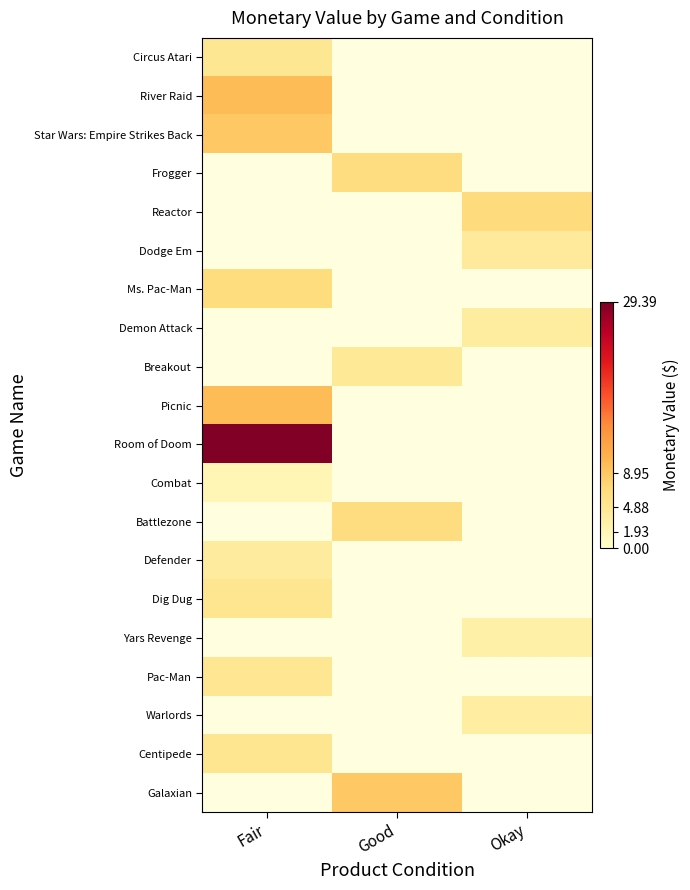

At which category does the chart reach its peak across all series?

Fair